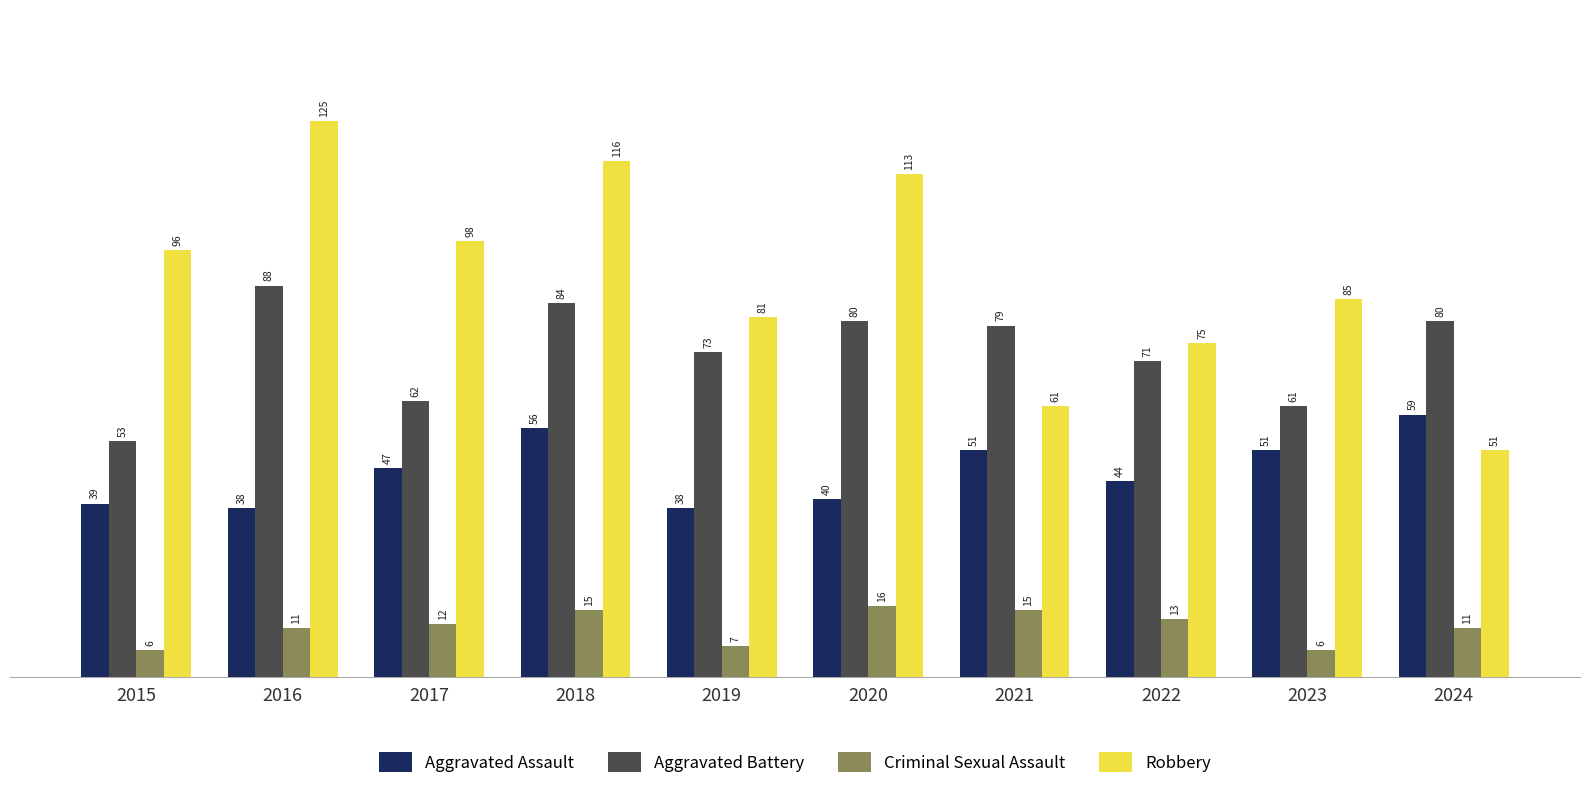

What is the sum of the Criminal Sexual Assault values at 2018 and 2020?

31